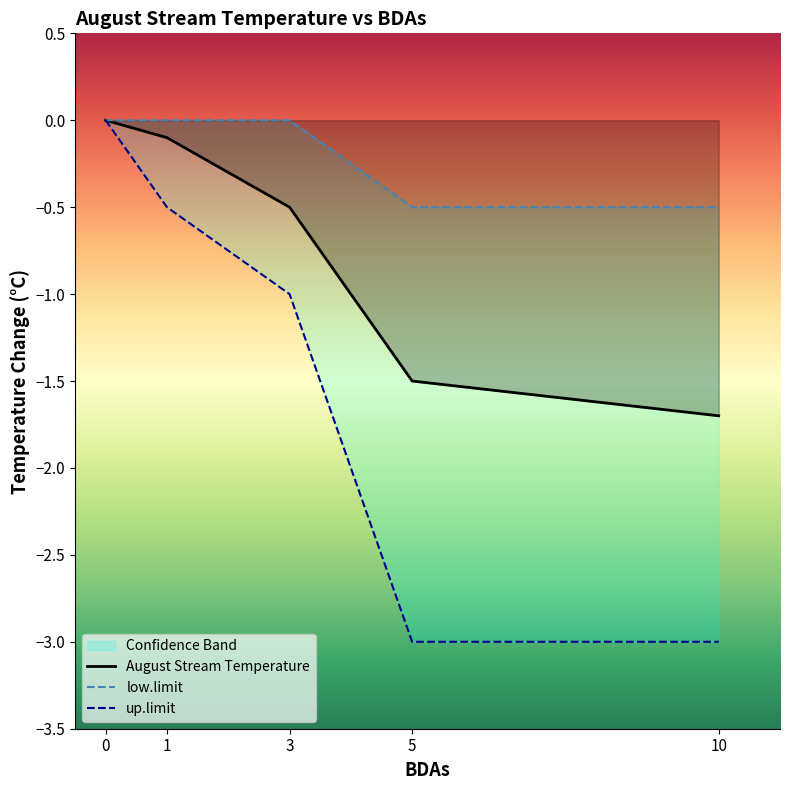

Which series changed the most between 0 and 10?

up.limit